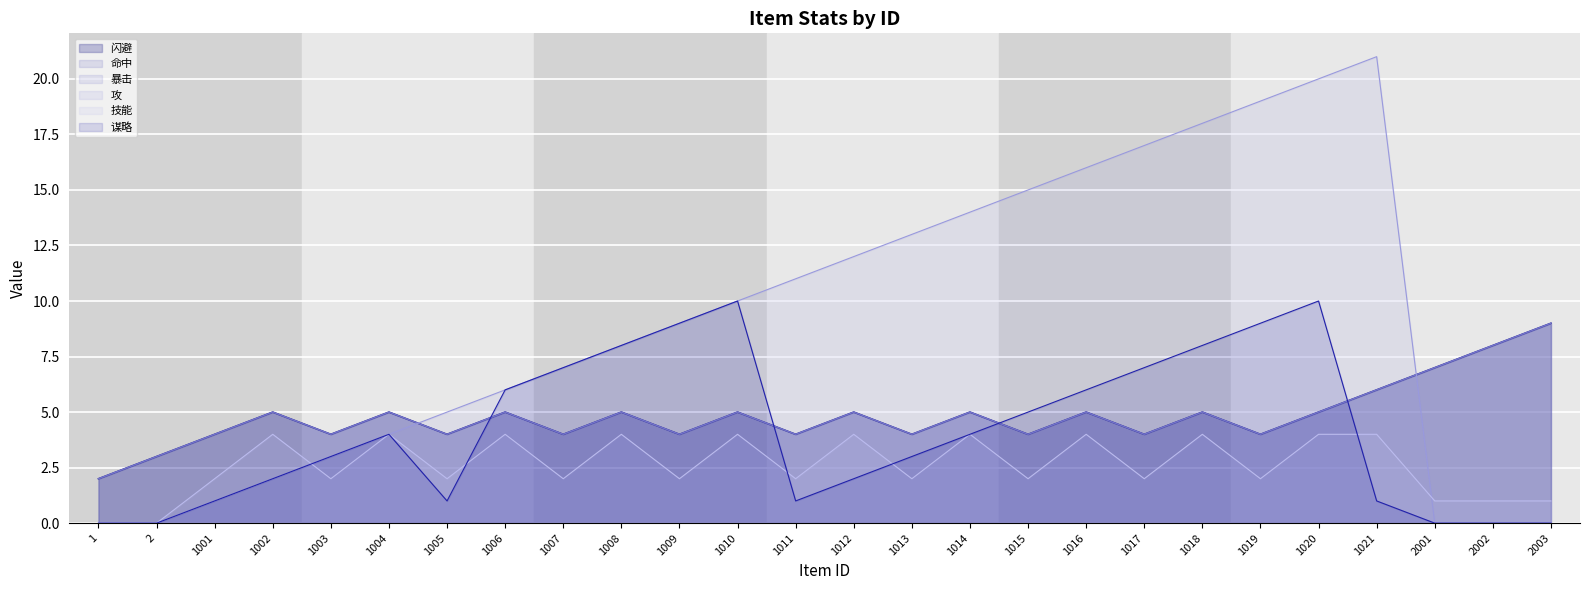

Where does the 攻_line series first go above 9?

1010